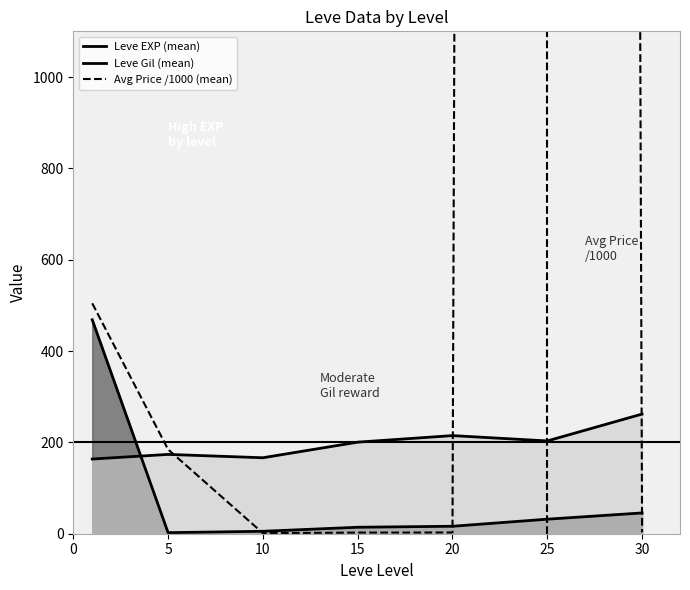

What is the difference between the maximum and minimum values in the Avg Price /1000 (mean) series?

55578.7